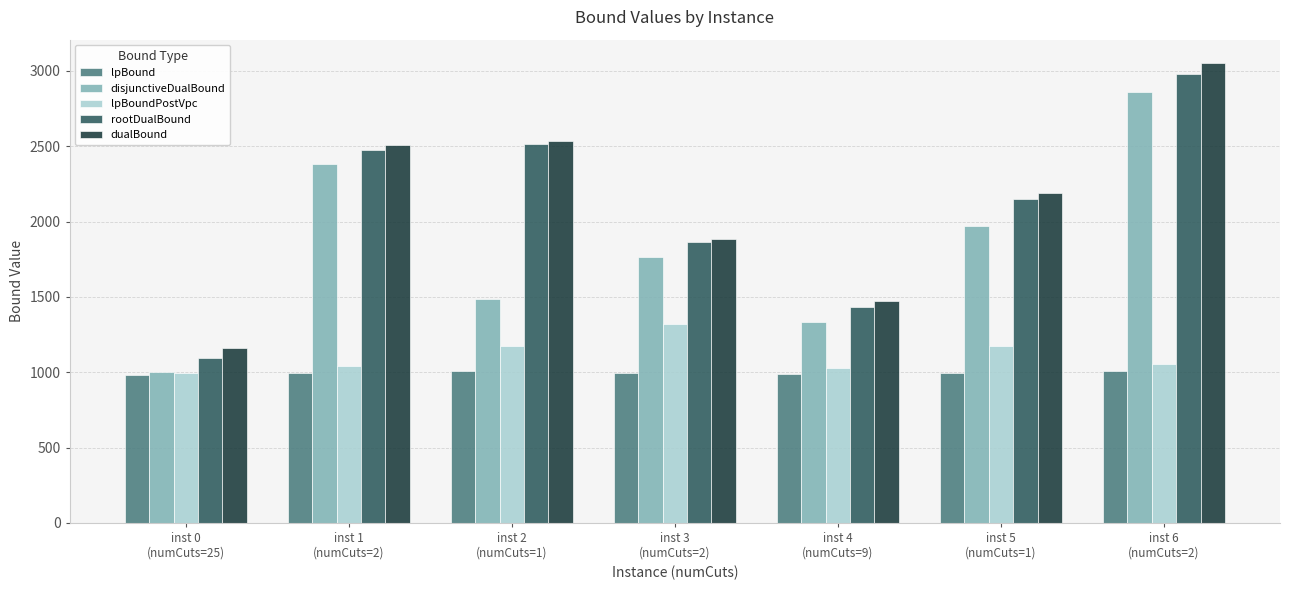

The value of lpBound at inst 4
(numCuts=9) is 989.8. True or false?

True